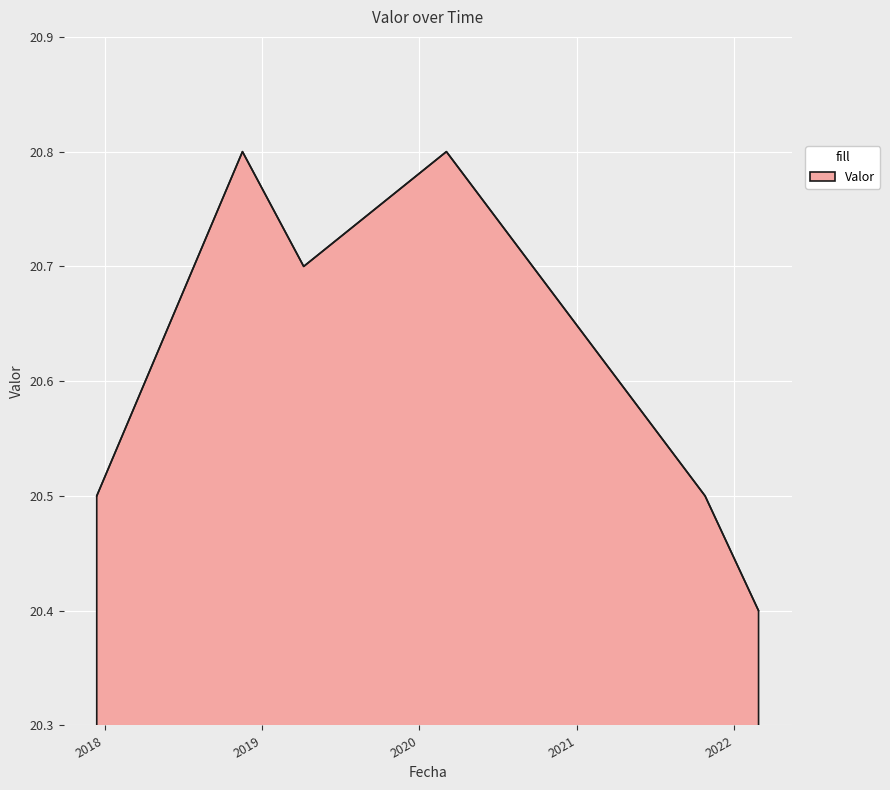

What is the difference between the maximum and minimum values?

0.4